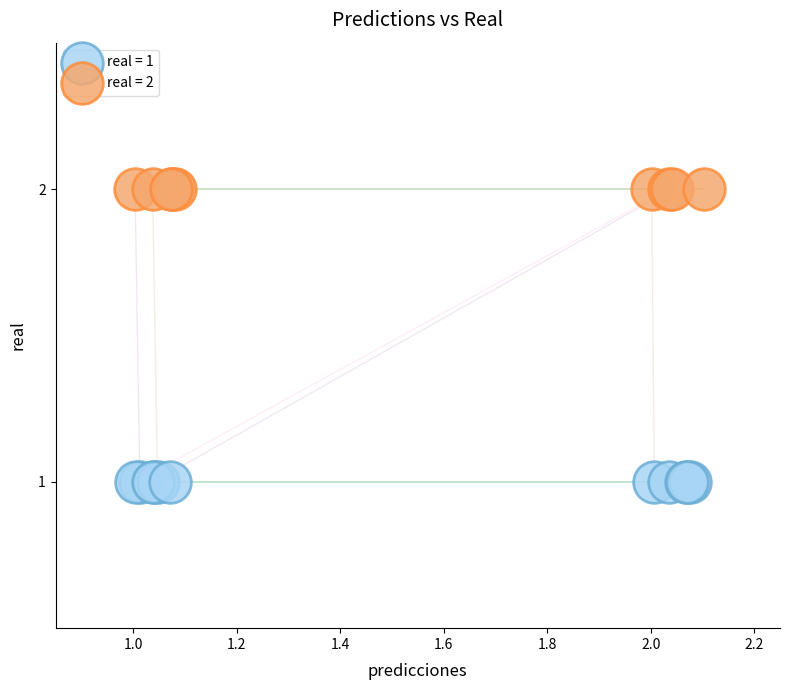

Which series reaches the minimum Y coordinate?

real = 1